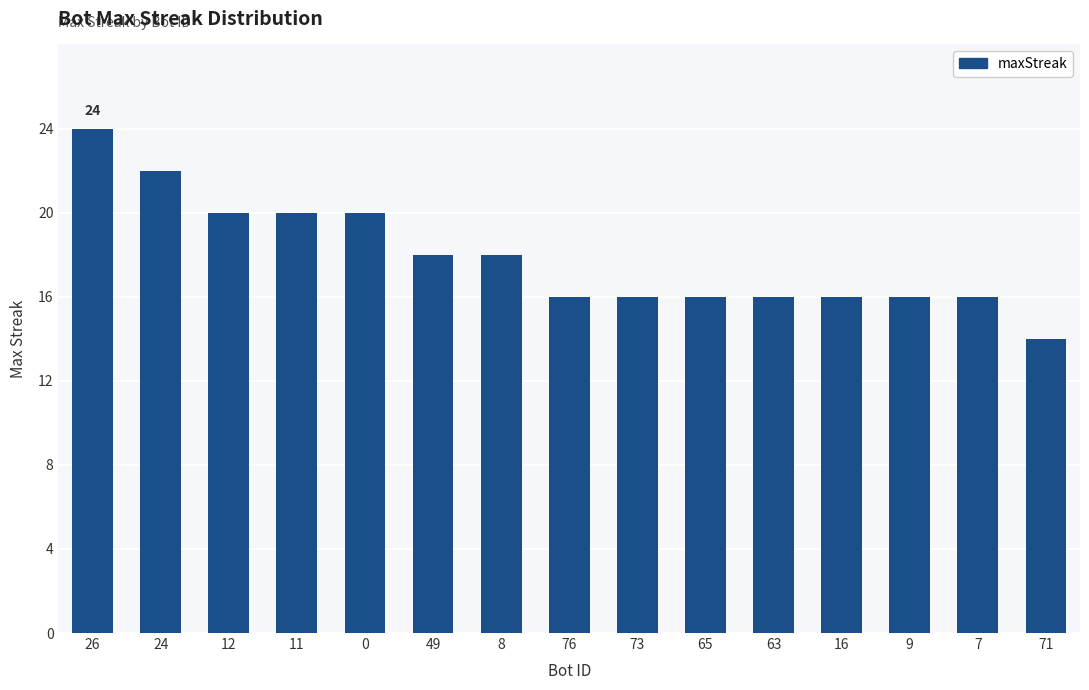

What is the change in value from 11 to 71?

-6